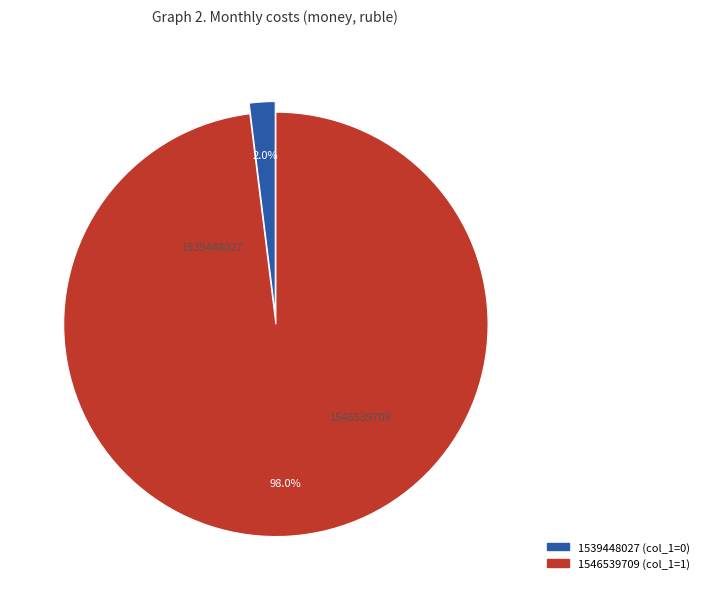

Rank the categories by value from lowest to highest.

1539448027, 1546539709